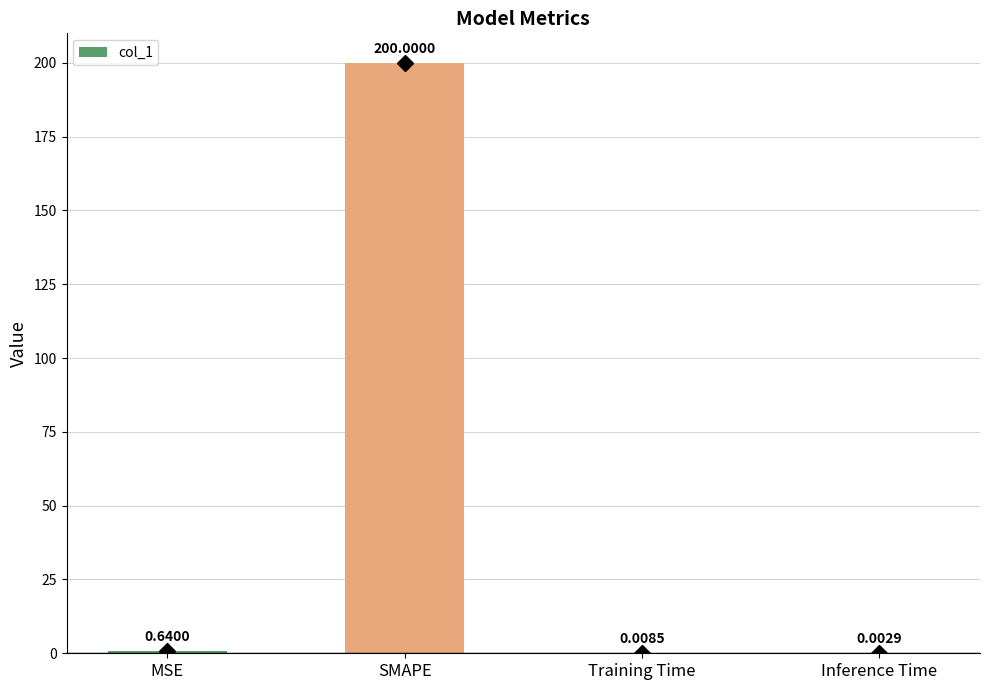

Between SMAPE and MSE, which is larger?

SMAPE